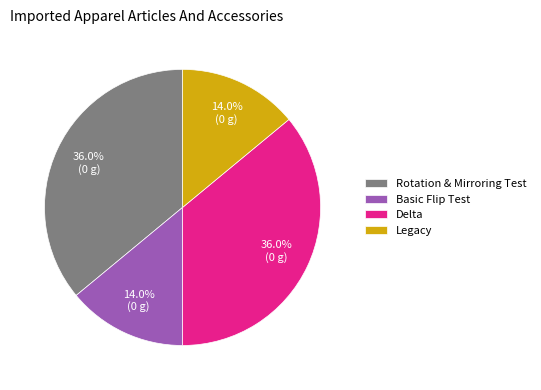

Does Basic Flip Test represent more than half of the total?

No